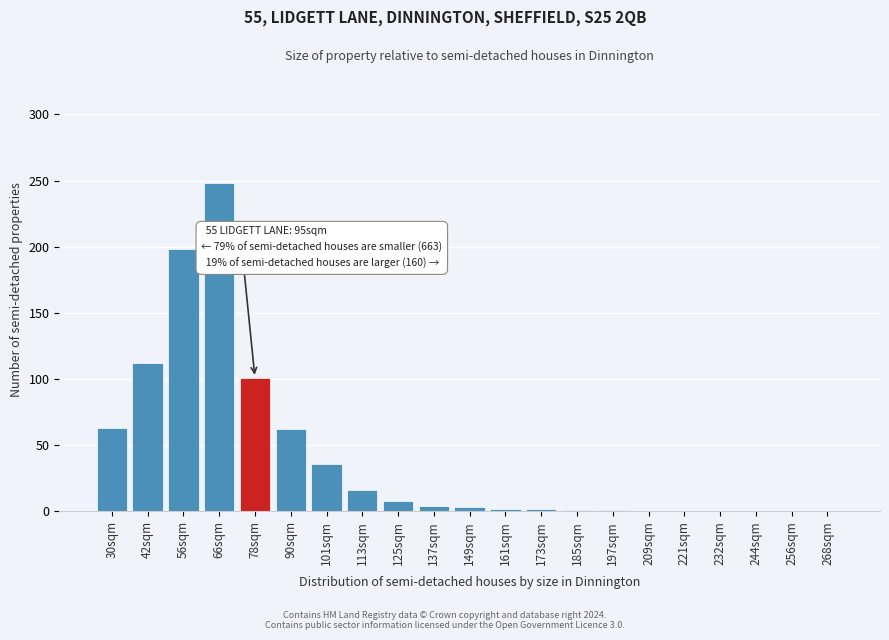

Which category has the highest value across all series?

66sqm